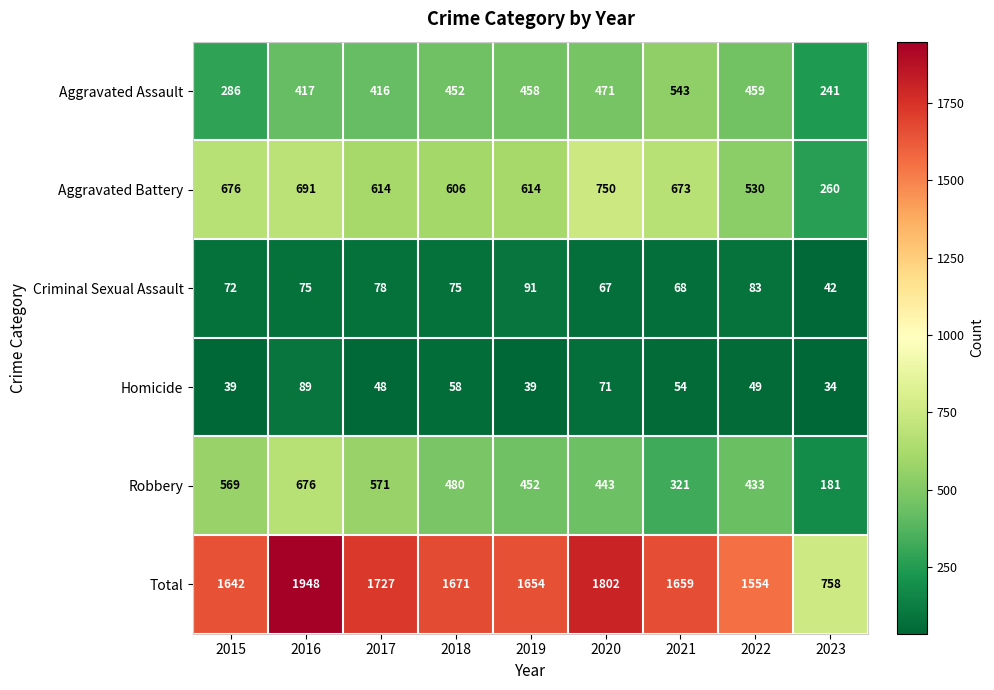

Which series has the largest total across all categories?

Total